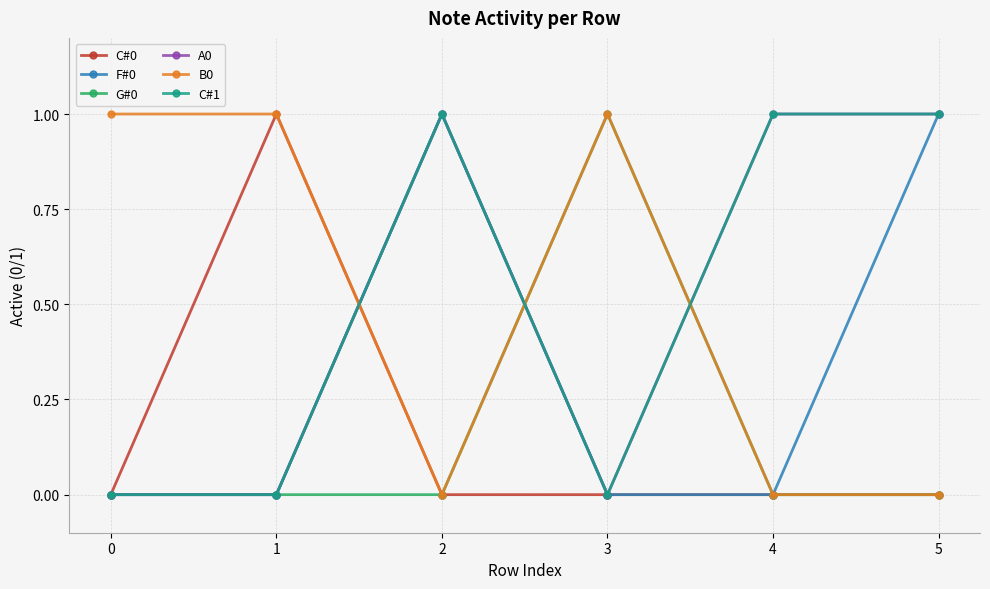

Does the chart have visible grid lines?

Yes